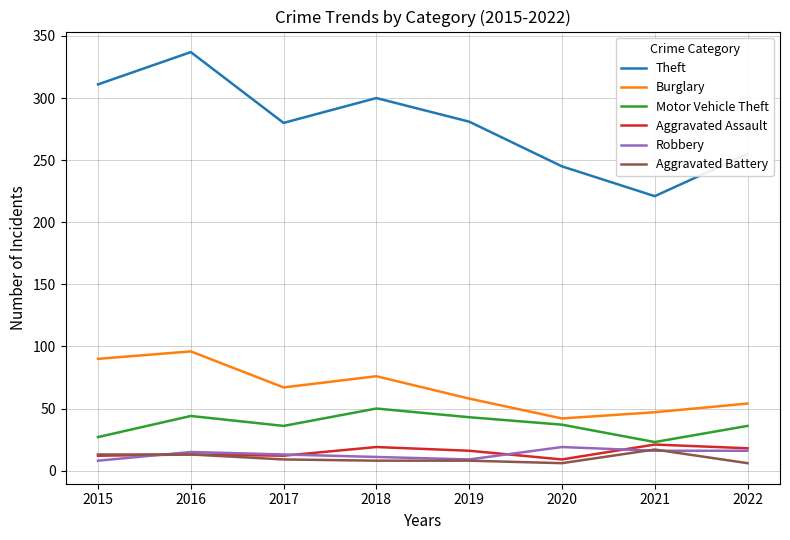

What is the difference between the Burglary values at 2016 and 2019?

38